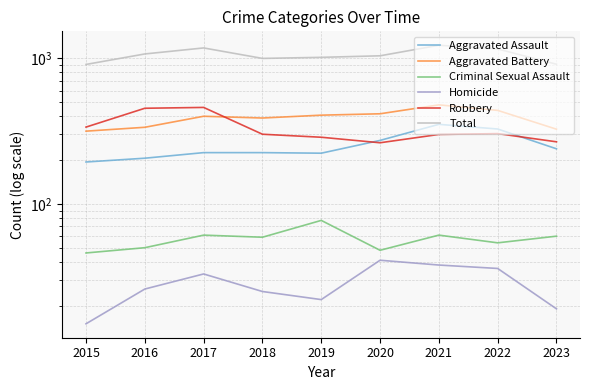

Which series has the widest spread of values?

Total